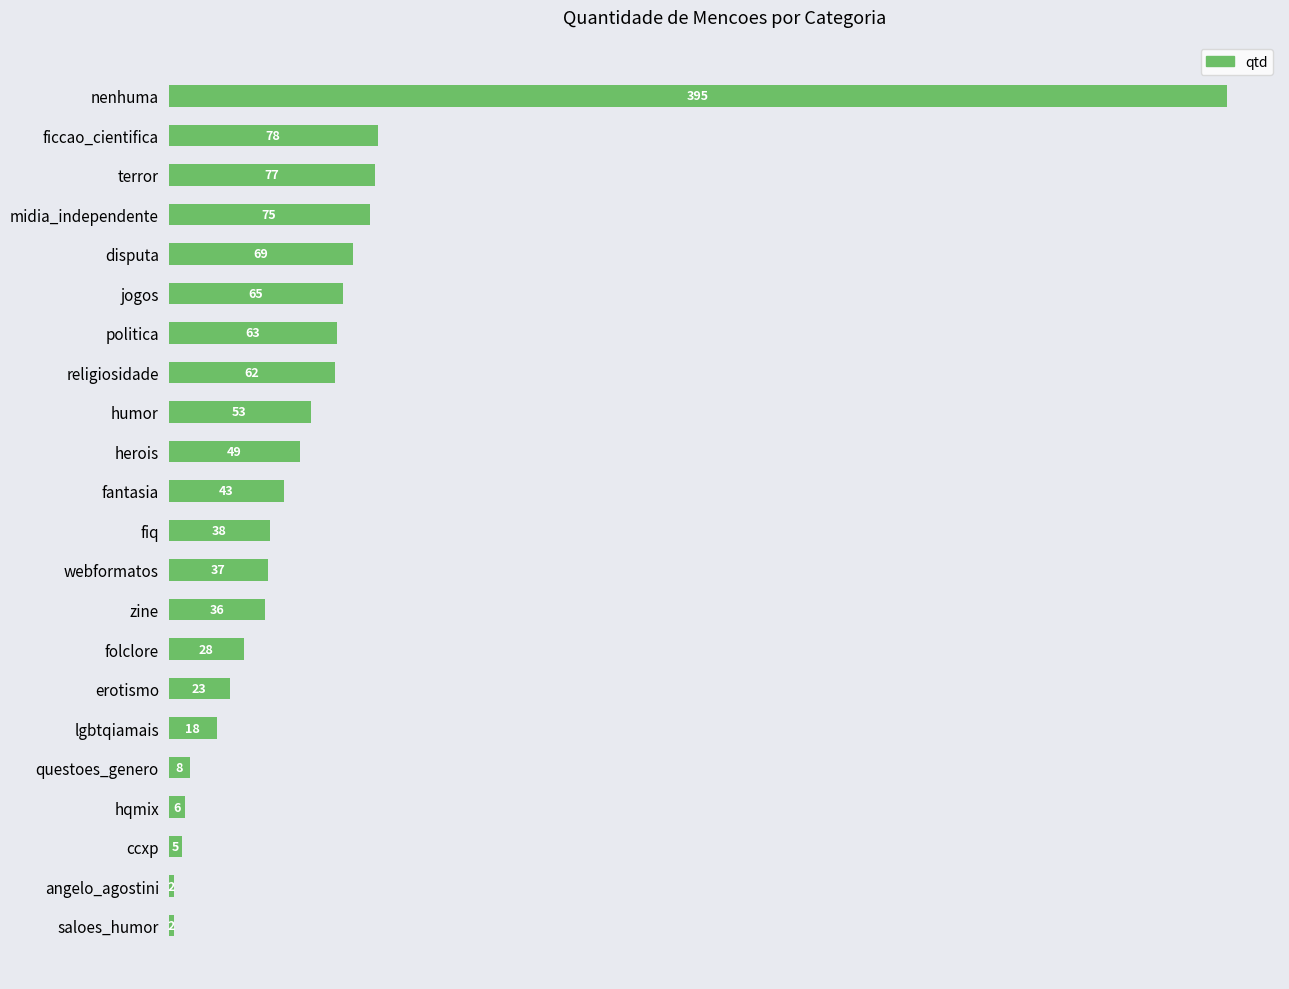

The chart shows a value of 36 at zine. True or false?

True